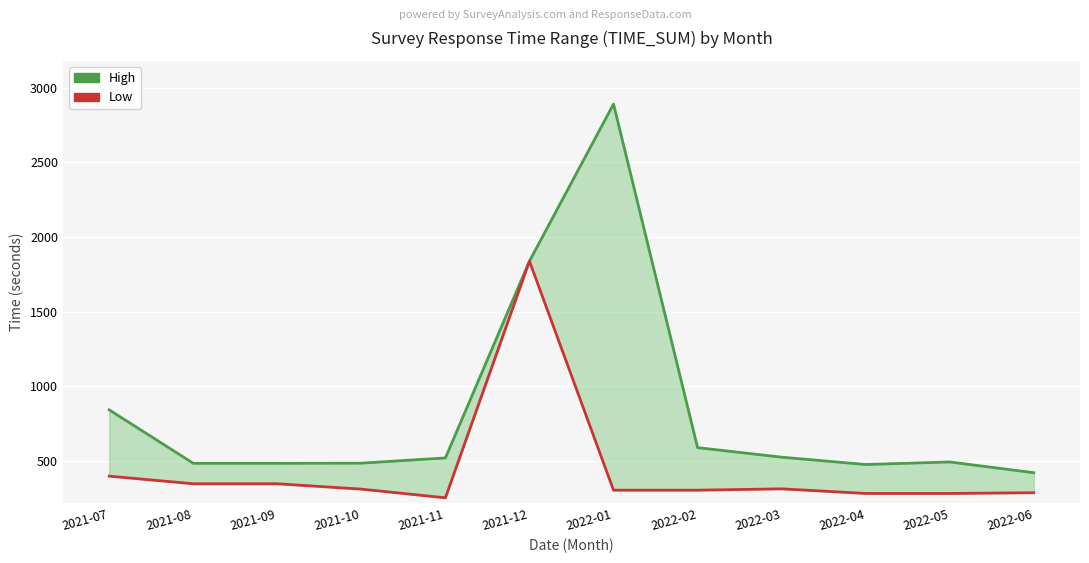

What is the difference between the highest and lowest values at 2021-09?

137